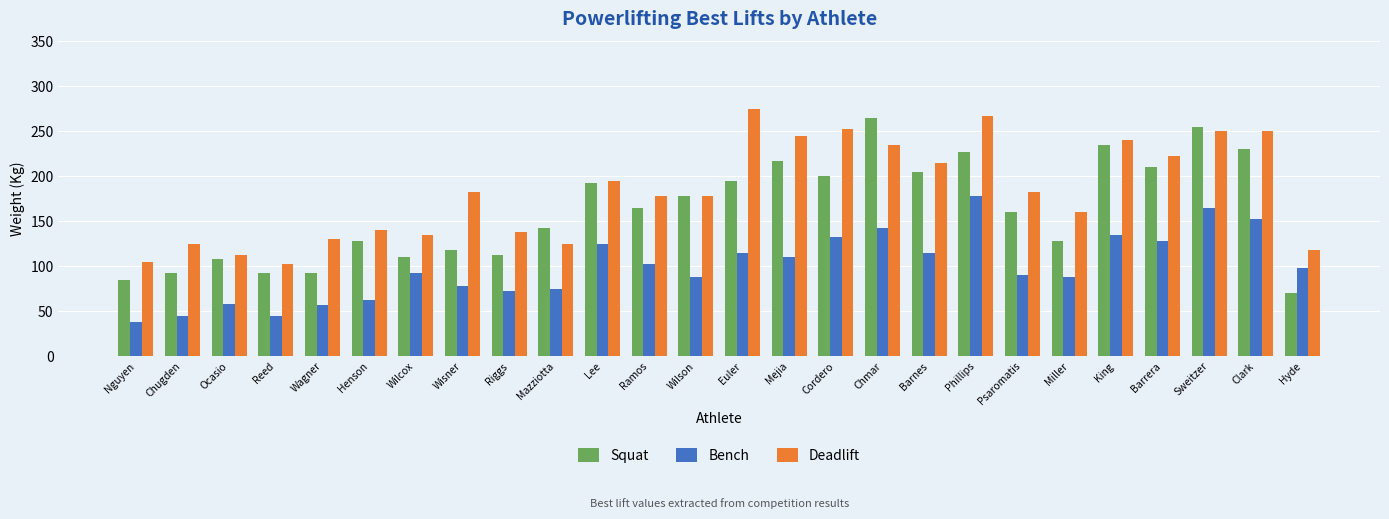

True or false: Deadlift has a value of 215.0 at Barnes.

True